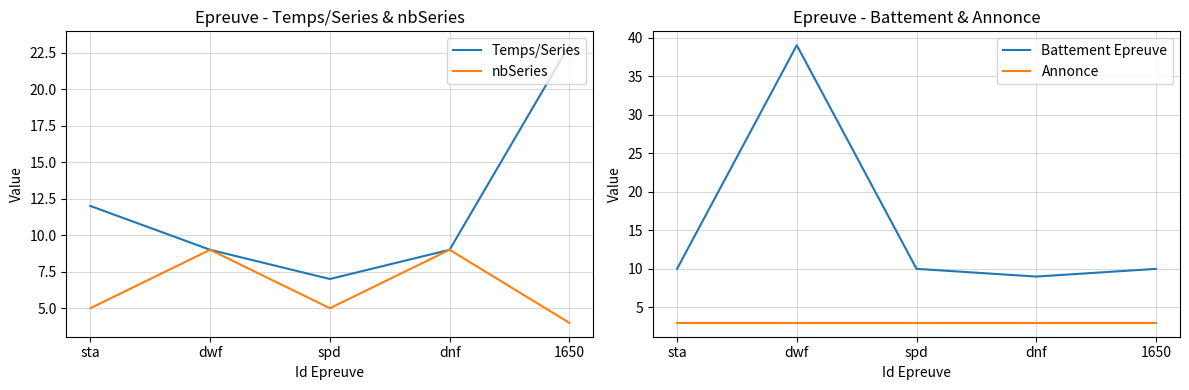

Between 1650 and dwf, which is larger?

1650